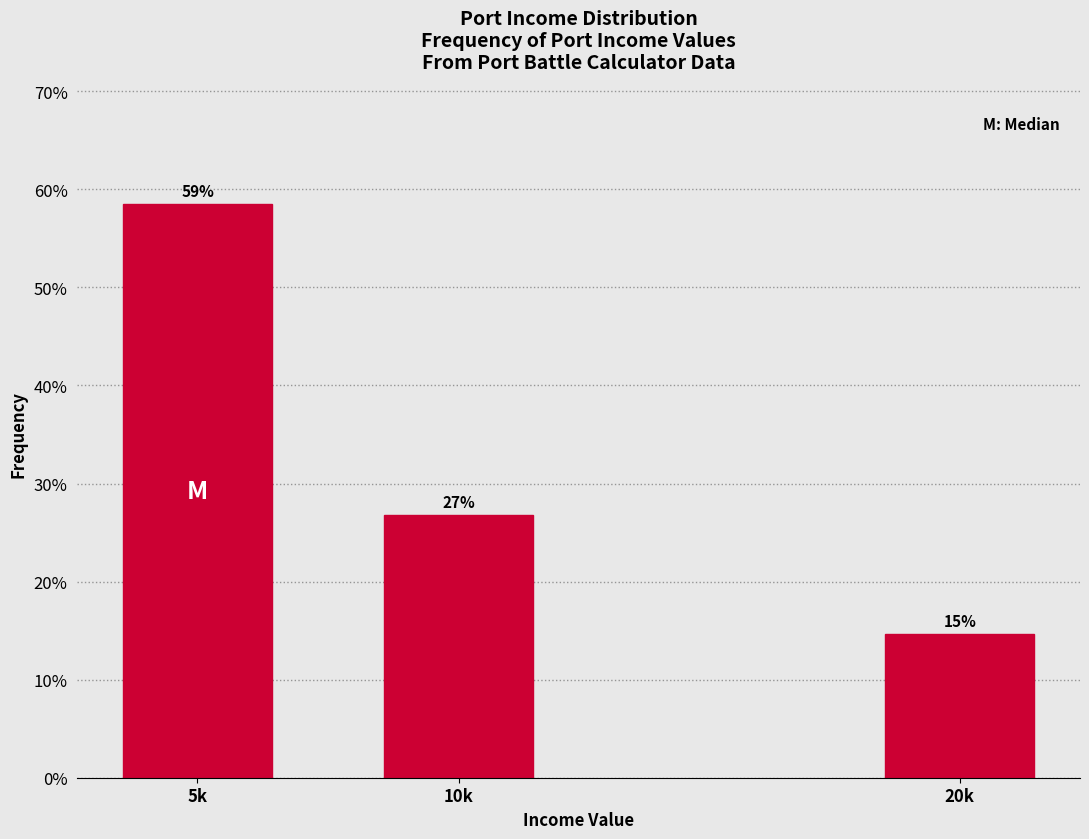

Does the chart contain any negative values?

No